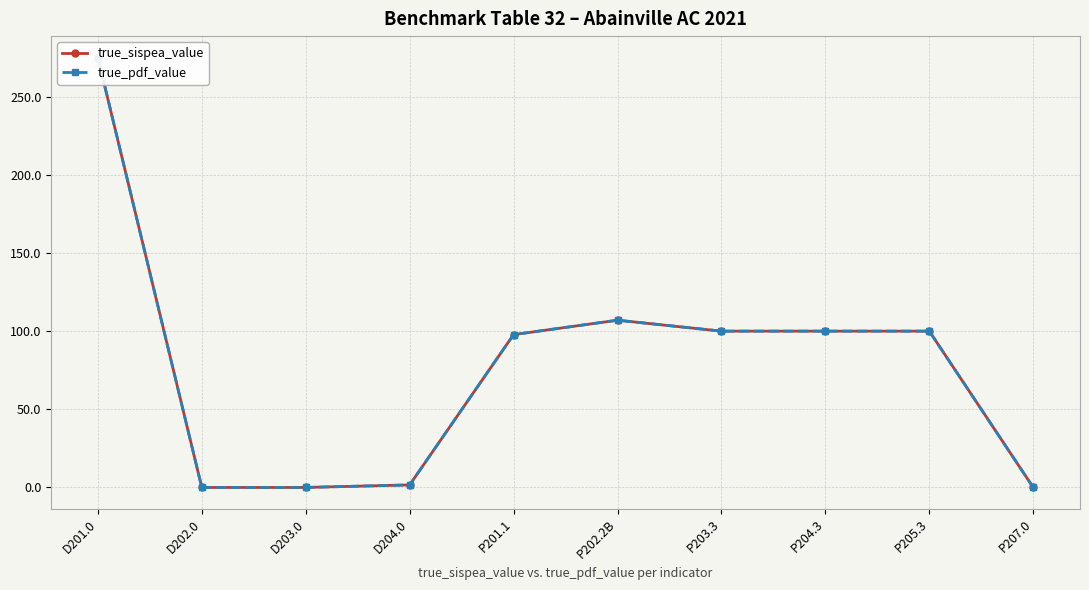

What is the total value across all series at P205.3?

200.0